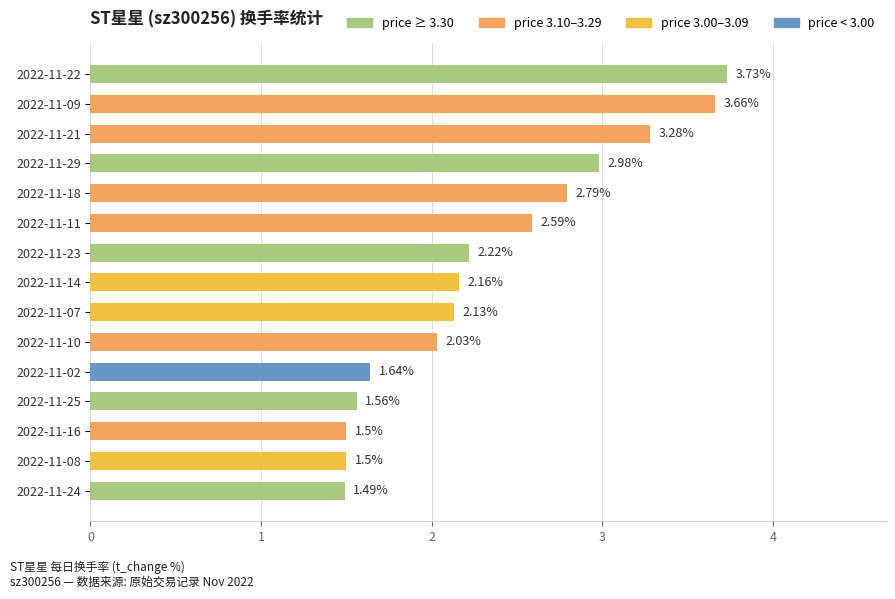

What is the average value?

2.4